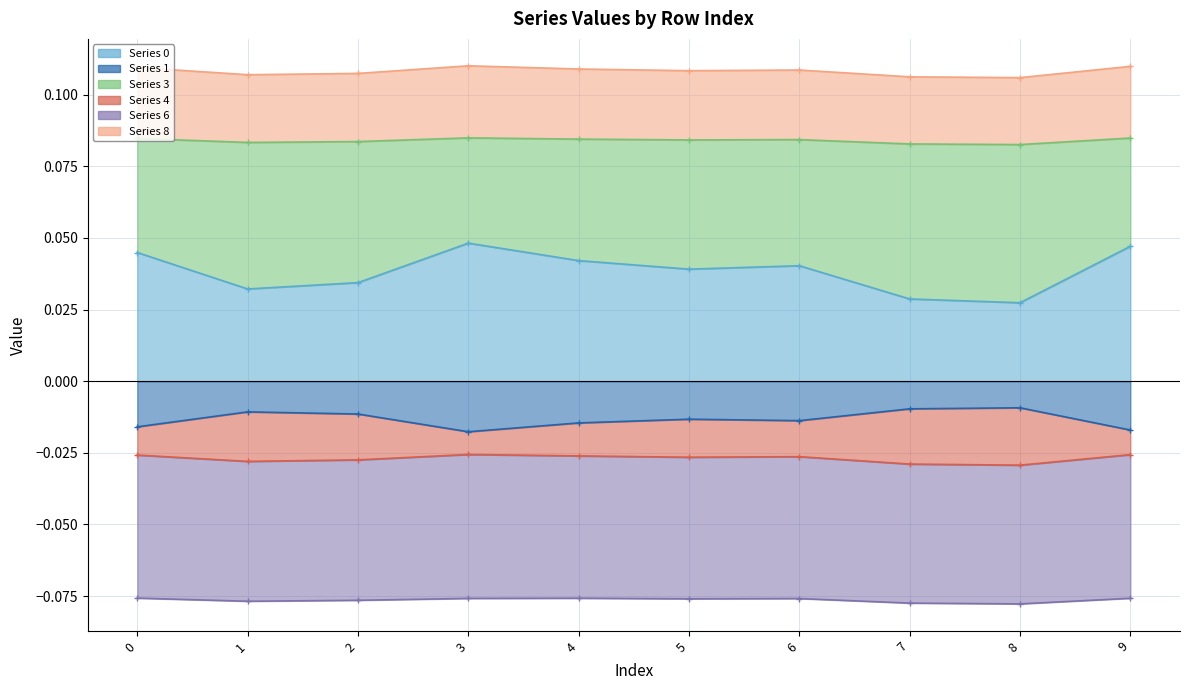

Which category has the lowest value in the 0 series?

8